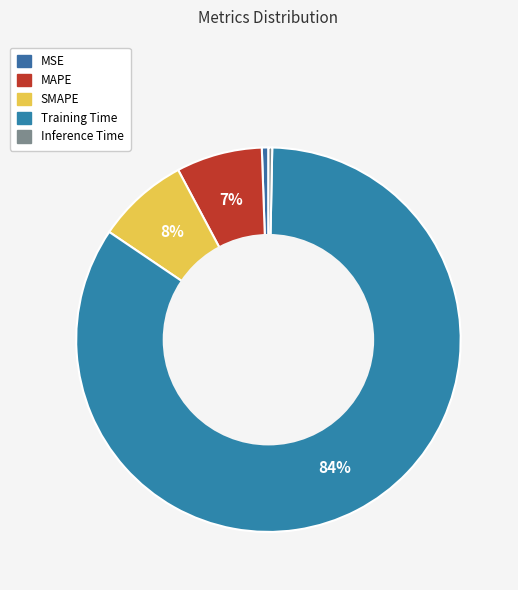

How much of the chart is everything except MSE?

99.4%